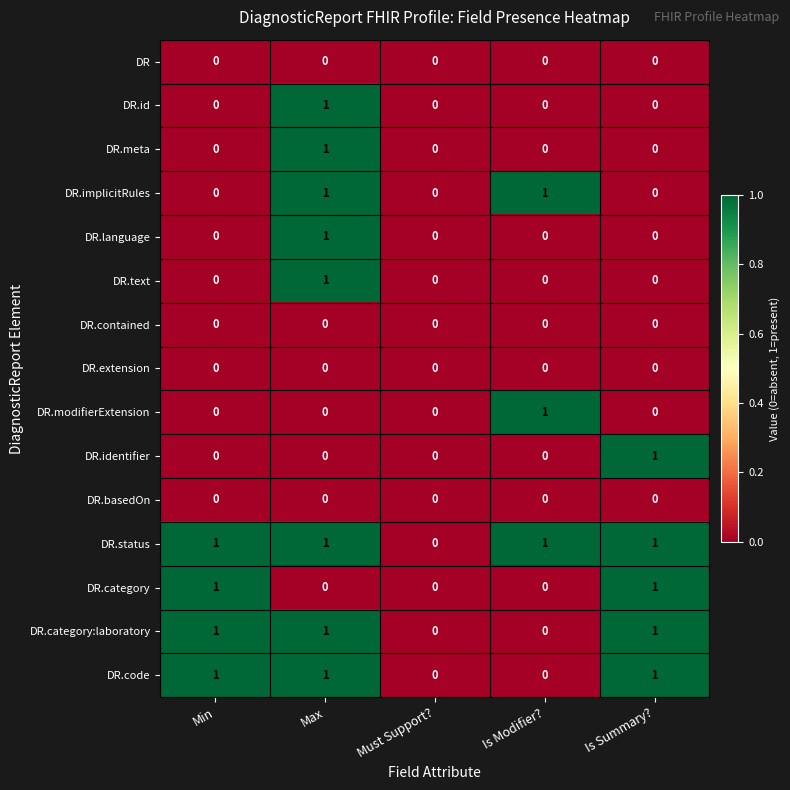

At which label is DR.status closest to 0?

Must Support?